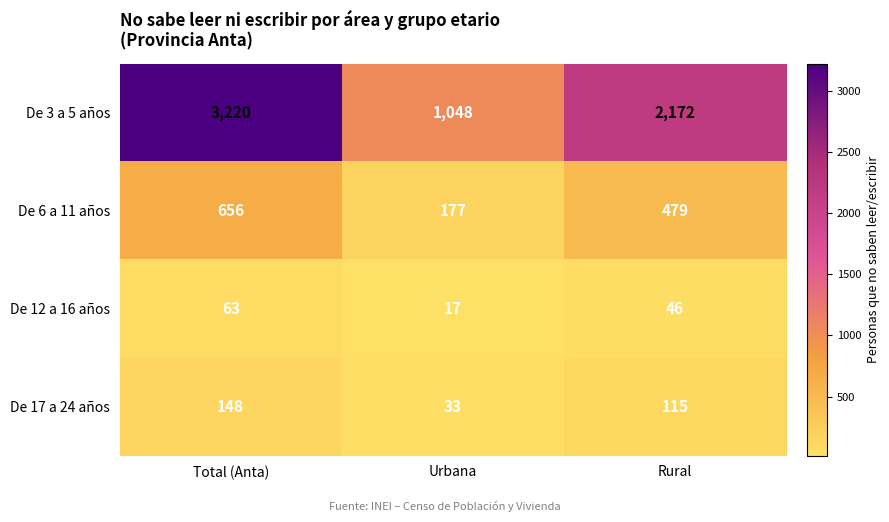

What is the total value across all series at Urbana?

1275